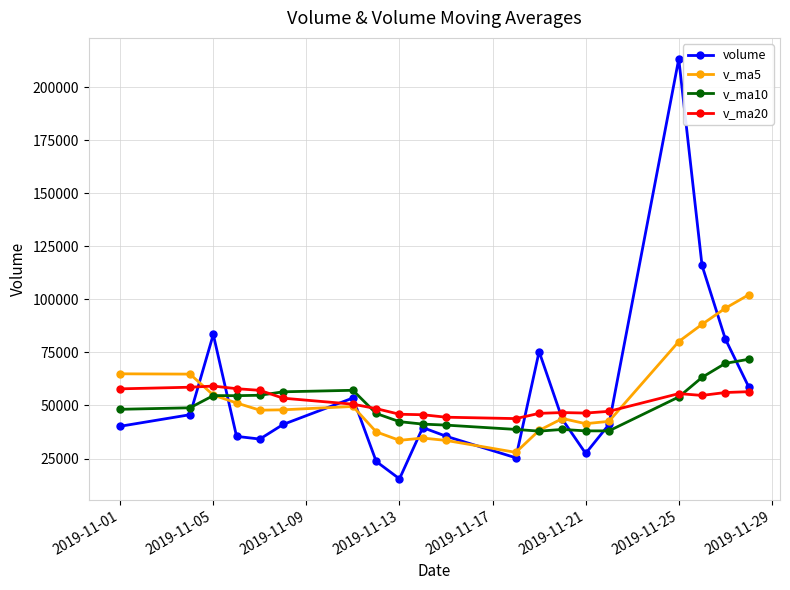

What is the maximum value shown in the chart?

213392.0